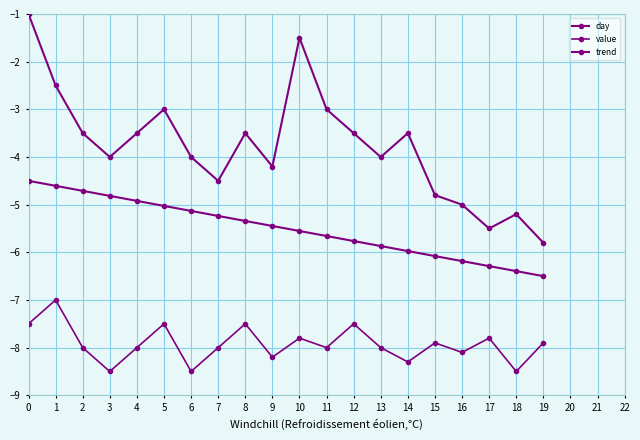

How many values in the value series exceed -8?

9